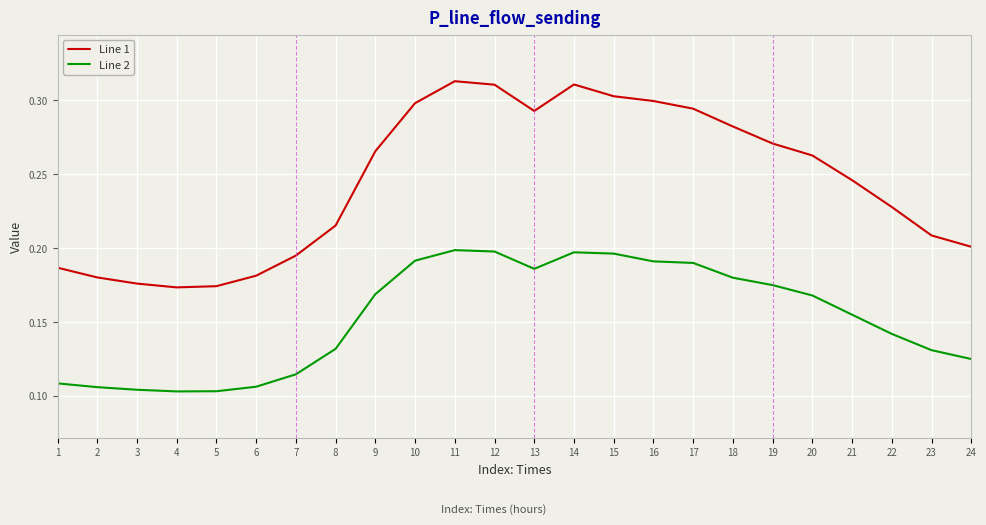

Which series changed the most between 1 and 18?

Line 1